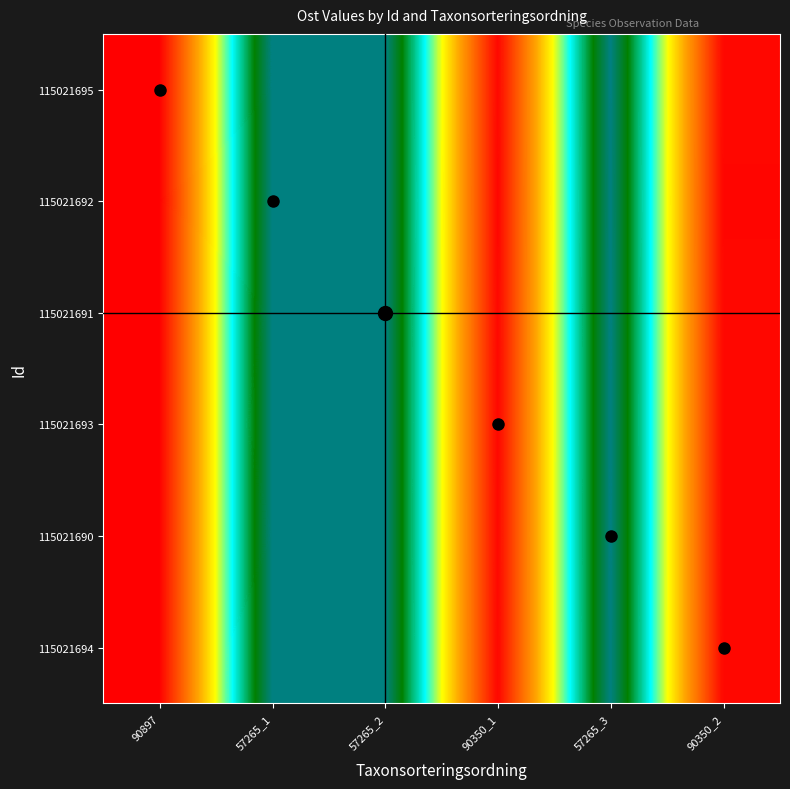

How many distinct data groups are displayed?

6